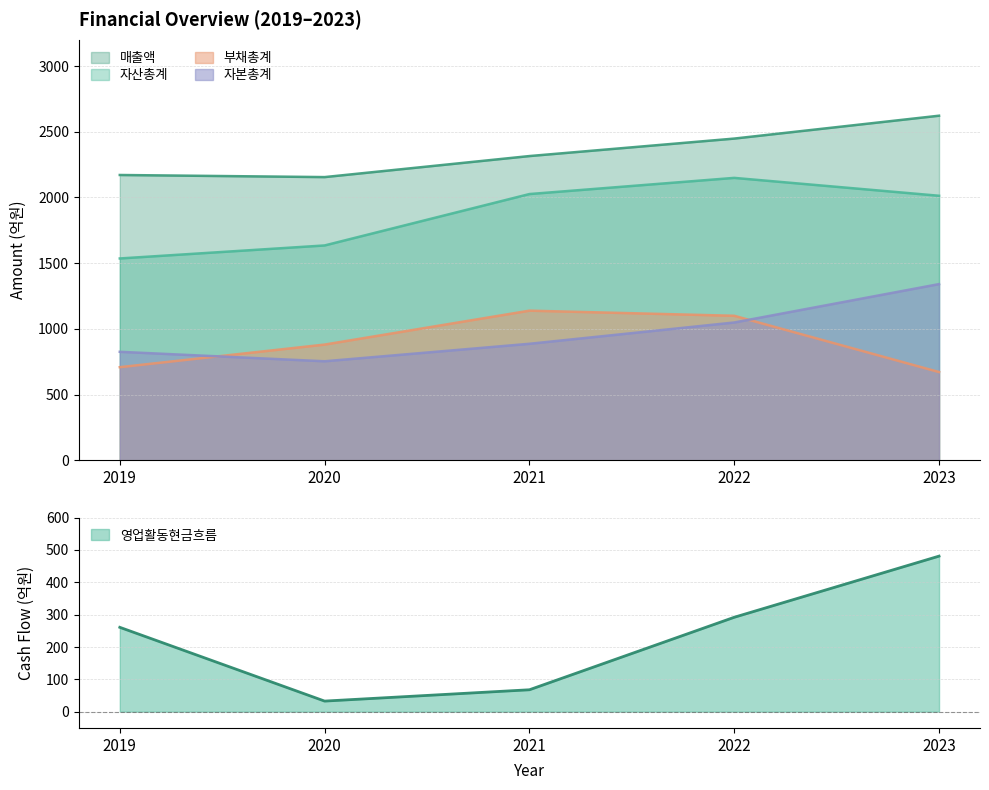

At which category is the sum across all series the highest?

2023